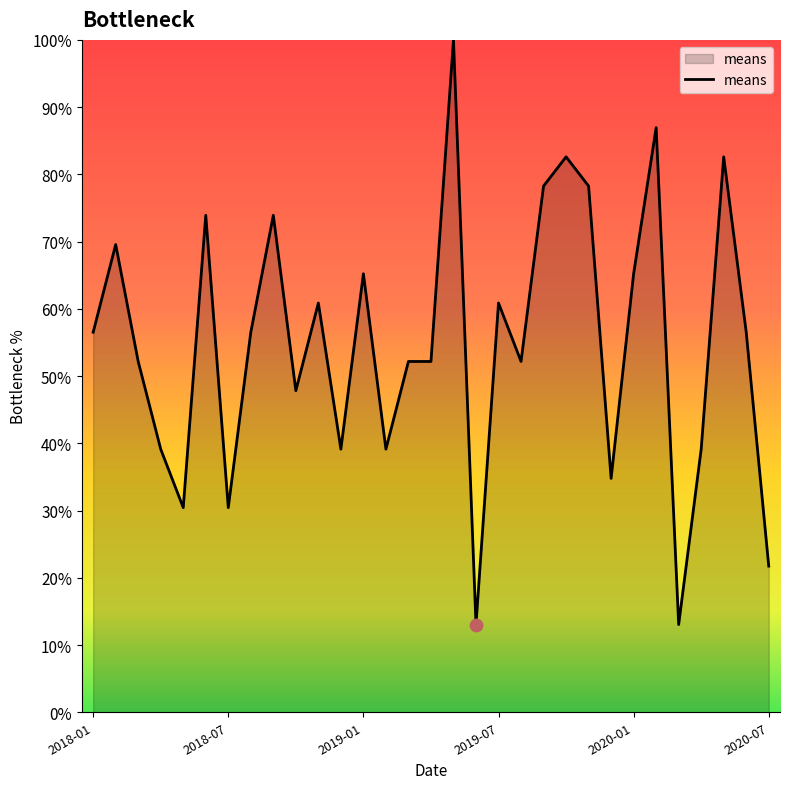

What is the greatest value displayed?

100.0